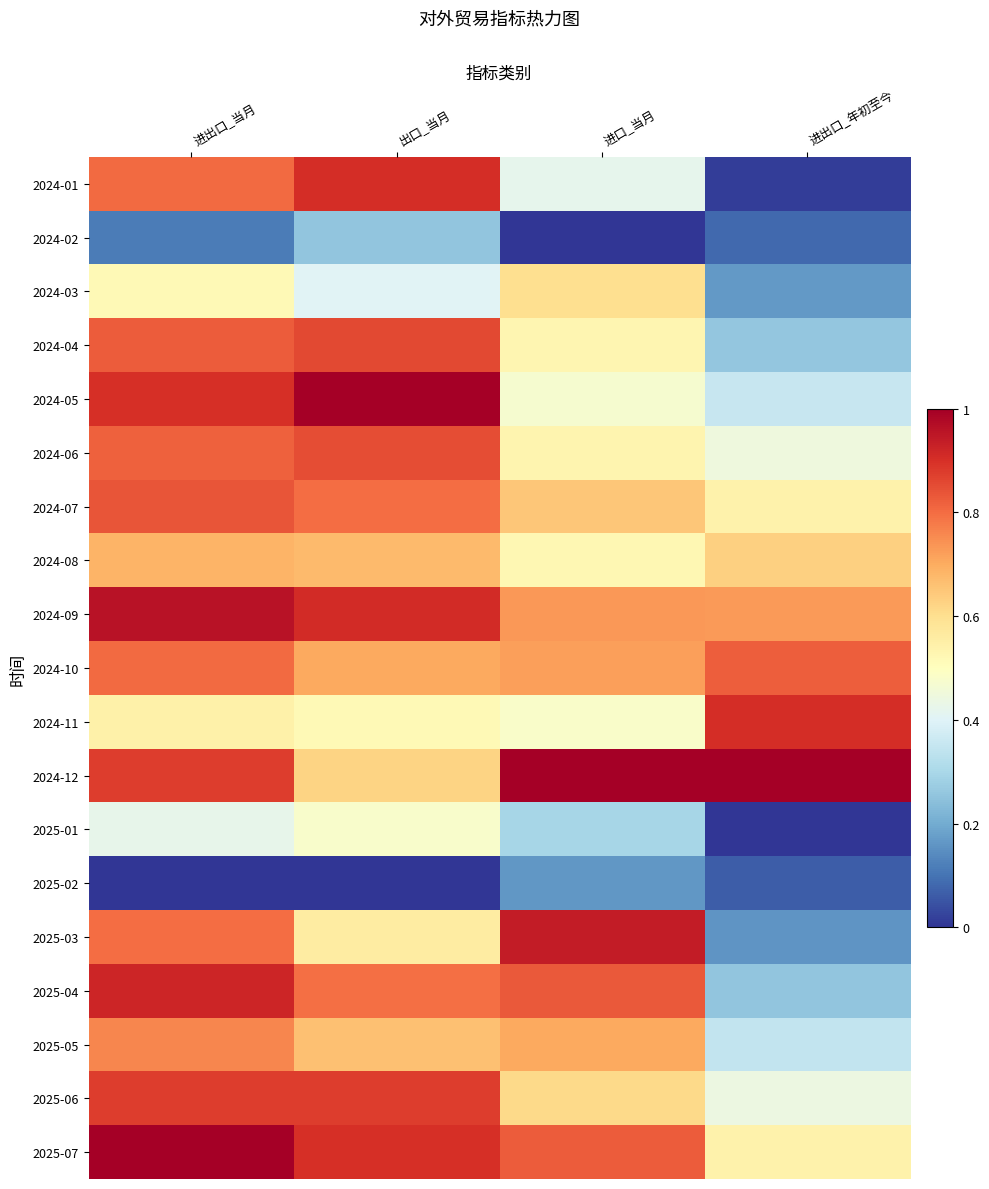

Reading left to right, what are all the values shown in this chart?

2024-01: 进出口_当月=0.8	出口_当月=0.9	进口_当月=0.4	进出口_年初至今=0.0
2024-02: 进出口_当月=0.1	出口_当月=0.3	进口_当月=0.0	进出口_年初至今=0.1
2024-03: 进出口_当月=0.5	出口_当月=0.4	进口_当月=0.6	进出口_年初至今=0.2
2024-04: 进出口_当月=0.8	出口_当月=0.9	进口_当月=0.5	进出口_年初至今=0.3
2024-05: 进出口_当月=0.9	出口_当月=1.0	进口_当月=0.5	进出口_年初至今=0.4
2024-06: 进出口_当月=0.8	出口_当月=0.8	进口_当月=0.5	进出口_年初至今=0.4
2024-07: 进出口_当月=0.8	出口_当月=0.8	进口_当月=0.7	进出口_年初至今=0.5
2024-08: 进出口_当月=0.7	出口_当月=0.7	进口_当月=0.5	进出口_年初至今=0.6
2024-09: 进出口_当月=1.0	出口_当月=0.9	进口_当月=0.7	进出口_年初至今=0.7
2024-10: 进出口_当月=0.8	出口_当月=0.7	进口_当月=0.7	进出口_年初至今=0.8
2024-11: 进出口_当月=0.5	出口_当月=0.5	进口_当月=0.5	进出口_年初至今=0.9
2024-12: 进出口_当月=0.9	出口_当月=0.6	进口_当月=1.0	进出口_年初至今=1.0
2025-01: 进出口_当月=0.4	出口_当月=0.5	进口_当月=0.3	进出口_年初至今=0.0
2025-02: 进出口_当月=0.0	出口_当月=0.0	进口_当月=0.2	进出口_年初至今=0.1
2025-03: 进出口_当月=0.8	出口_当月=0.6	进口_当月=0.9	进出口_年初至今=0.2
2025-04: 进出口_当月=0.9	出口_当月=0.8	进口_当月=0.8	进出口_年初至今=0.3
2025-05: 进出口_当月=0.8	出口_当月=0.7	进口_当月=0.7	进出口_年初至今=0.3
2025-06: 进出口_当月=0.9	出口_当月=0.9	进口_当月=0.6	进出口_年初至今=0.4
2025-07: 进出口_当月=1.0	出口_当月=0.9	进口_当月=0.8	进出口_年初至今=0.5